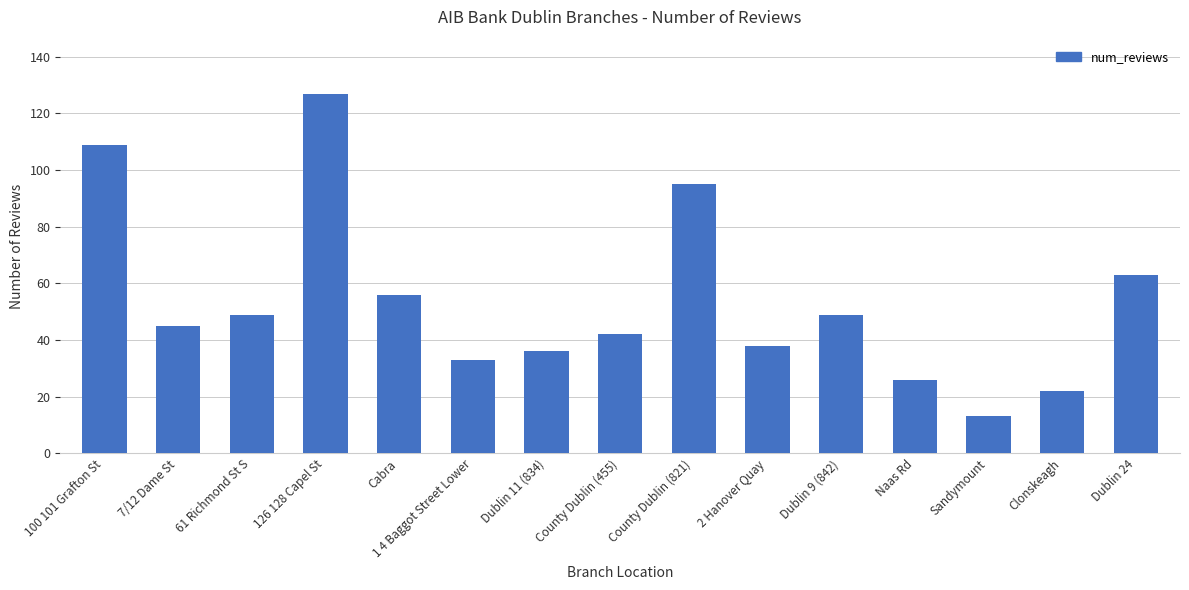

What is the label of the 8th bar from the left?

County Dublin (455)